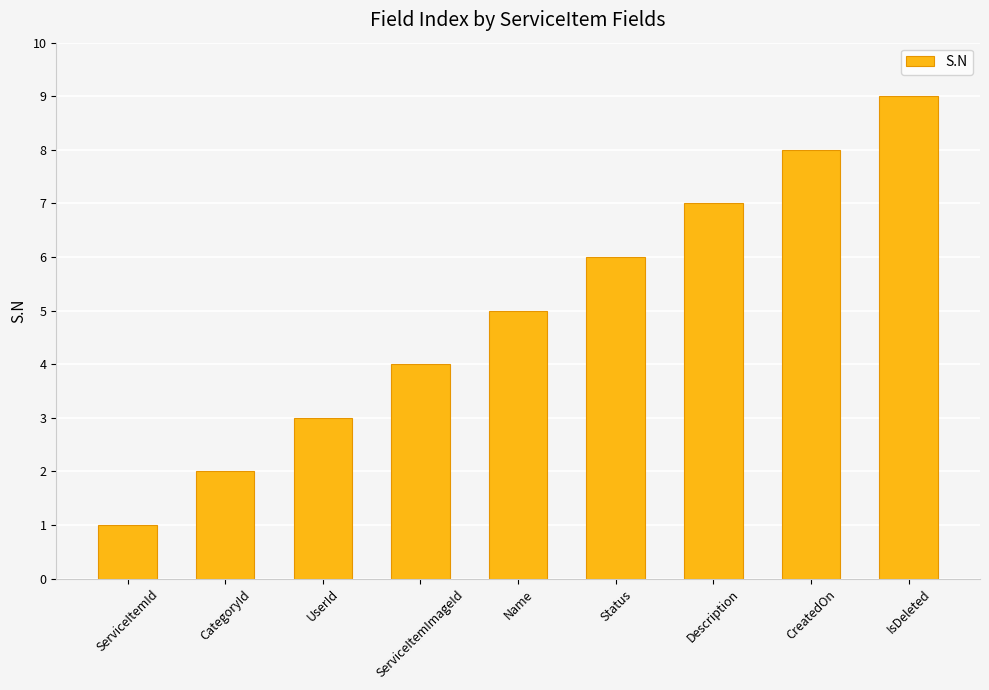

What is the average value?

5